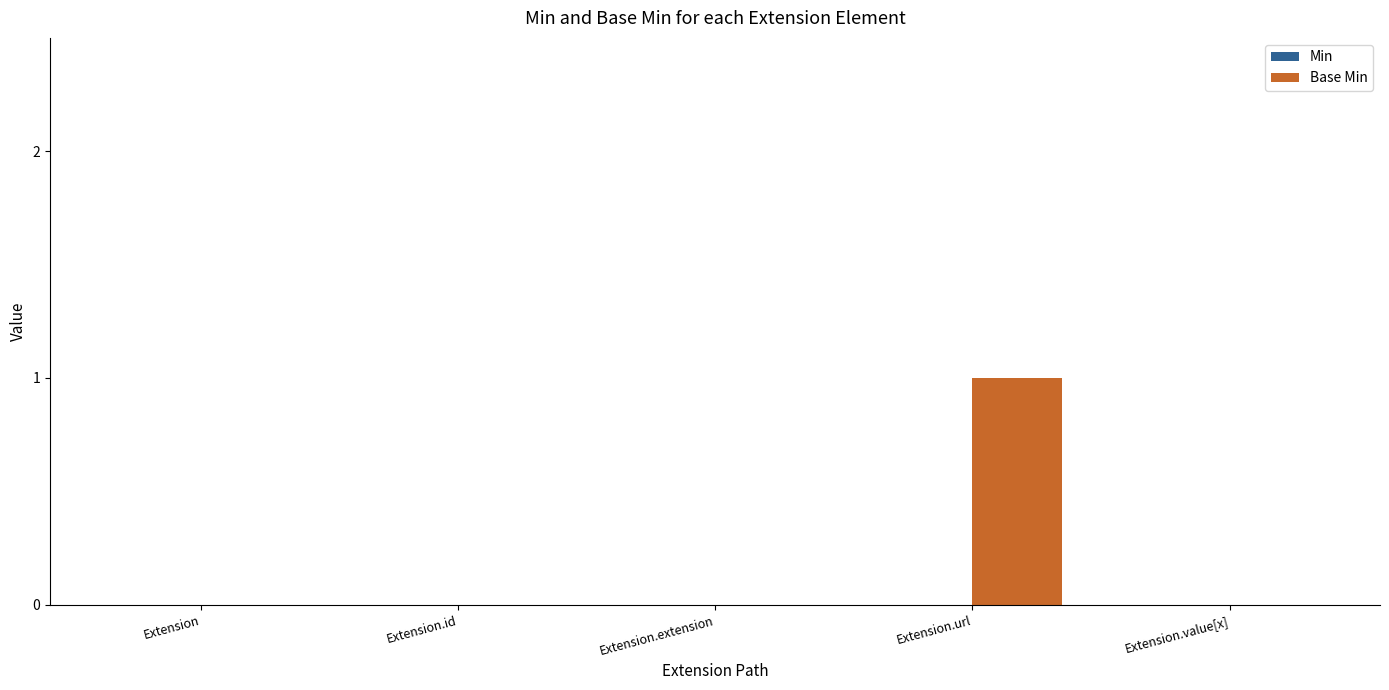

How many distinct data groups are displayed?

1